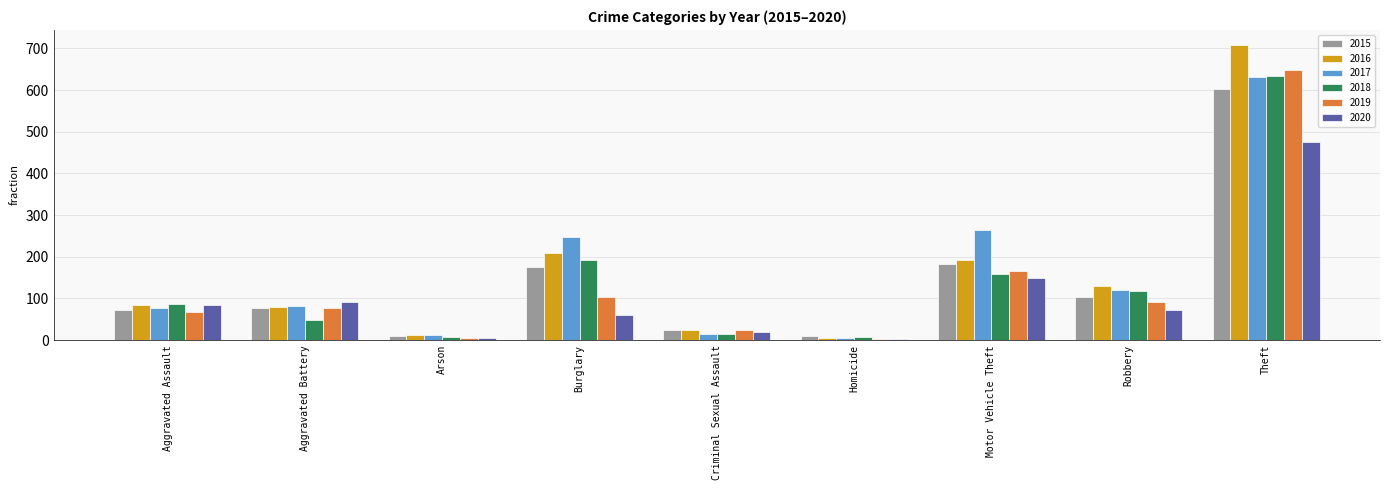

What is the maximum value for 2019?

649